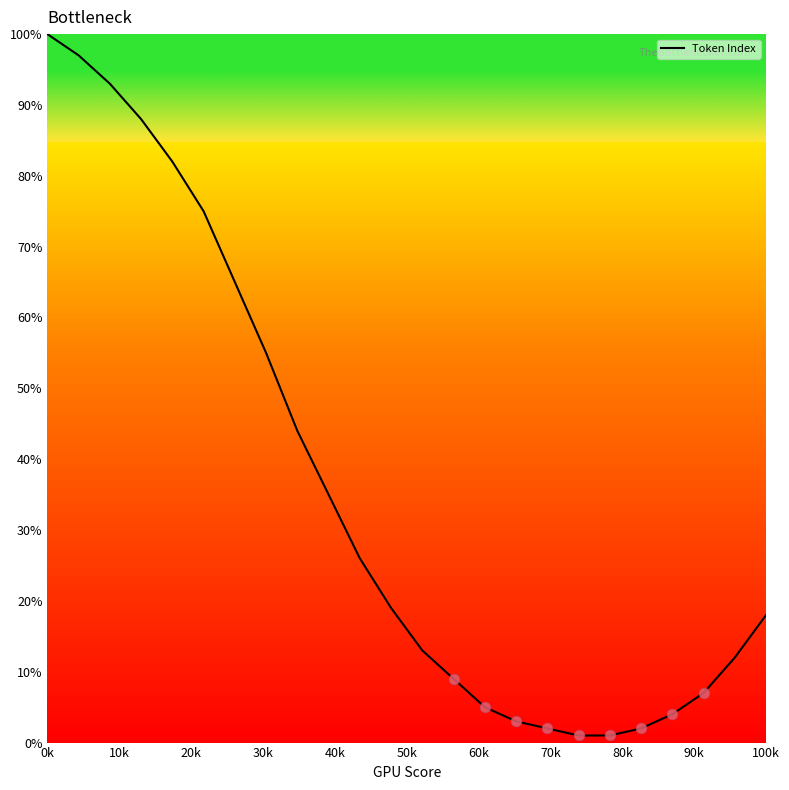

What is the greatest value displayed?

100